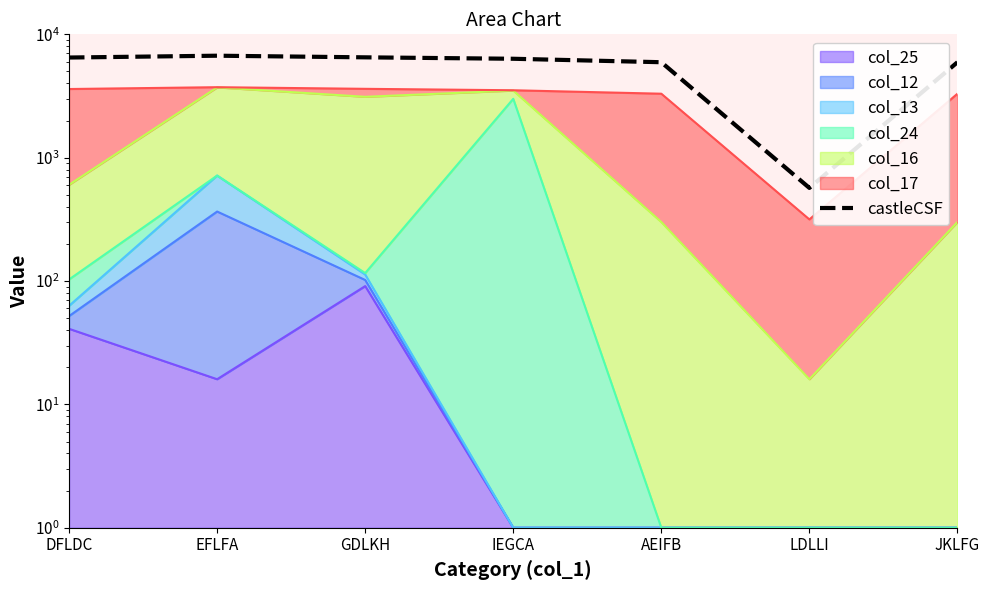

What is the ratio of the value at EFLFA to the value at IEGCA?

1.1